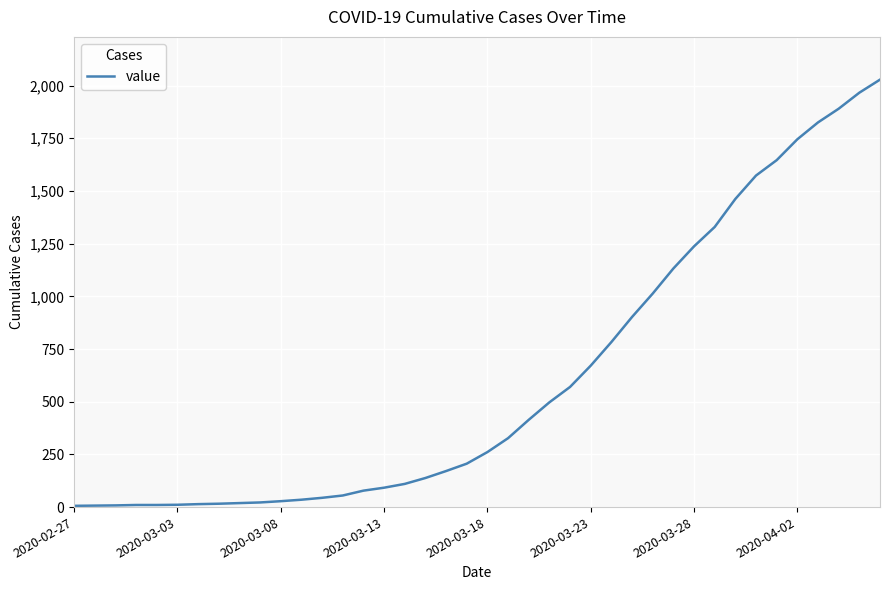

What is the greatest value displayed?

2028